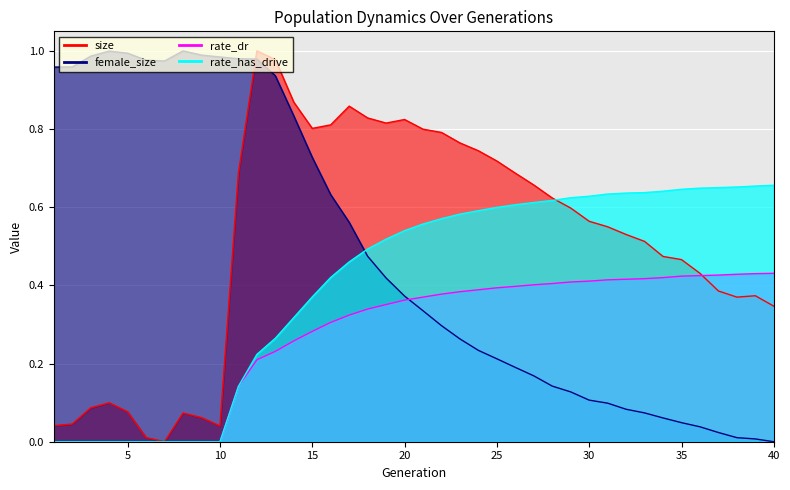

At which label is rate_dr closest to 0?

1